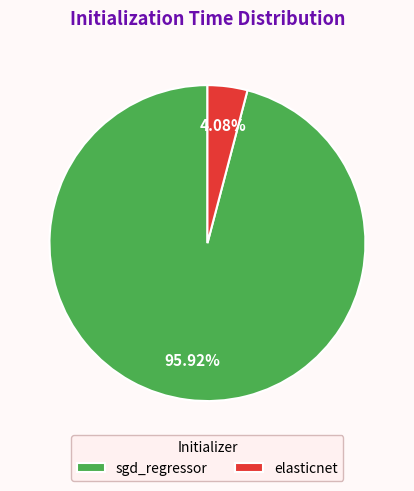

Does any single category account for the majority?

Yes